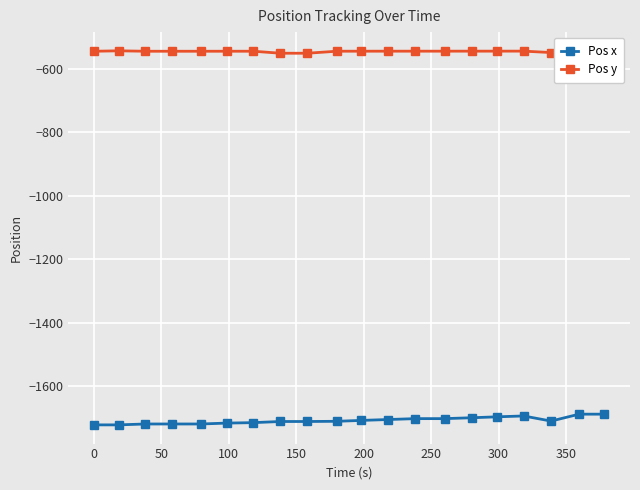

True or false: Pos y has more than 1 points higher than both neighbors.

True